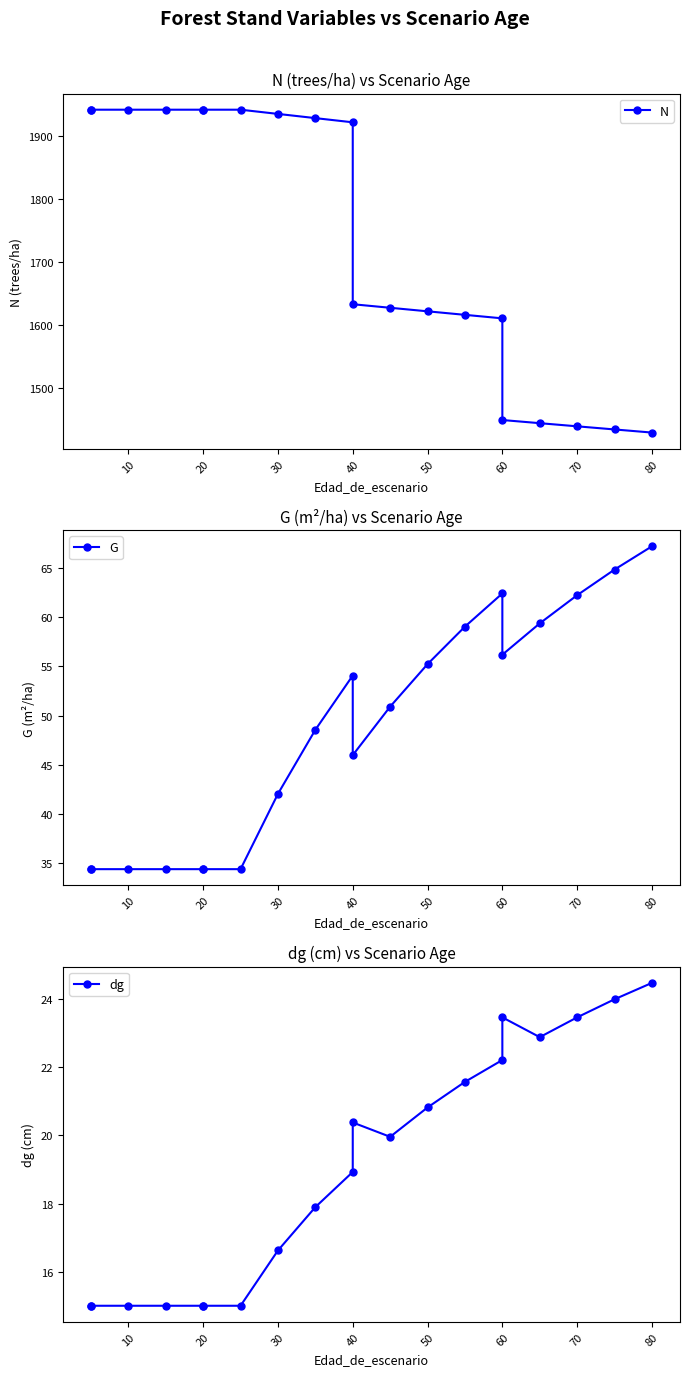

What is the maximum value shown in the chart?

1941.7